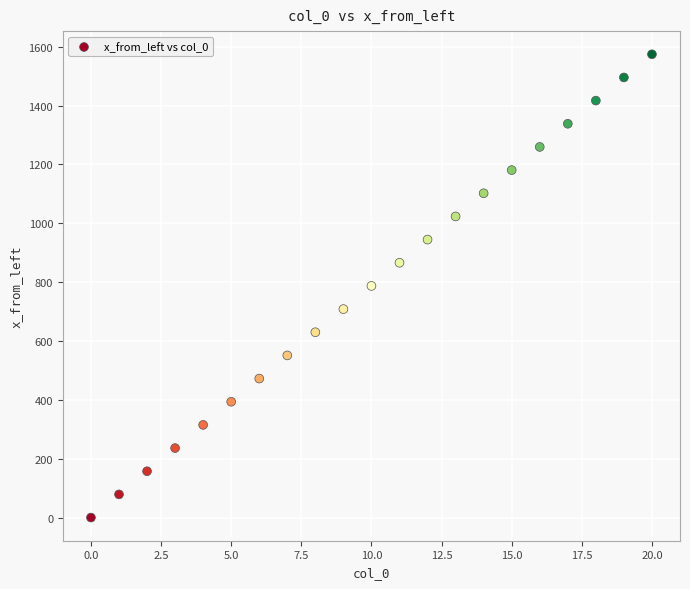

What is the range of Y values (max minus min)?

1574.4